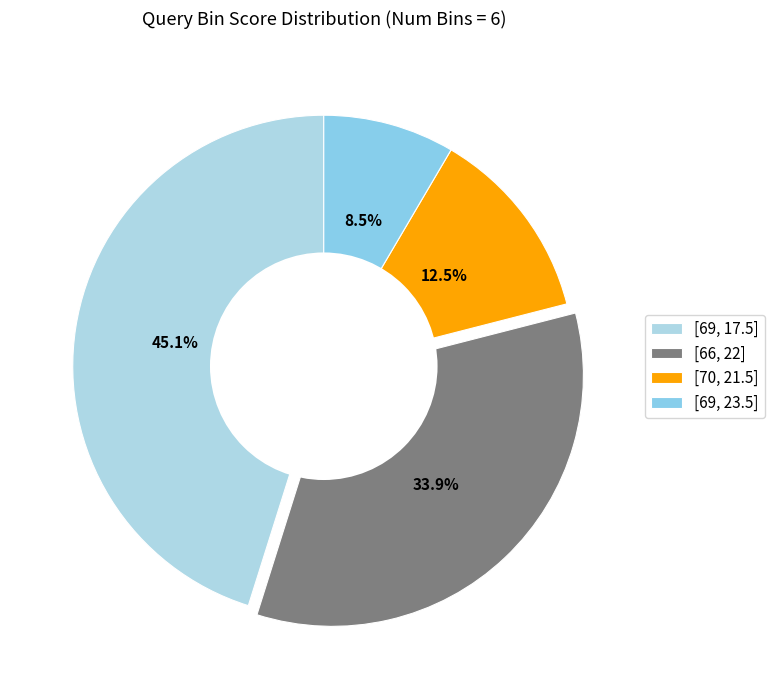

Rank the categories by value from highest to lowest.

[69, 17.5], [66, 22], [70, 21.5], [69, 23.5]